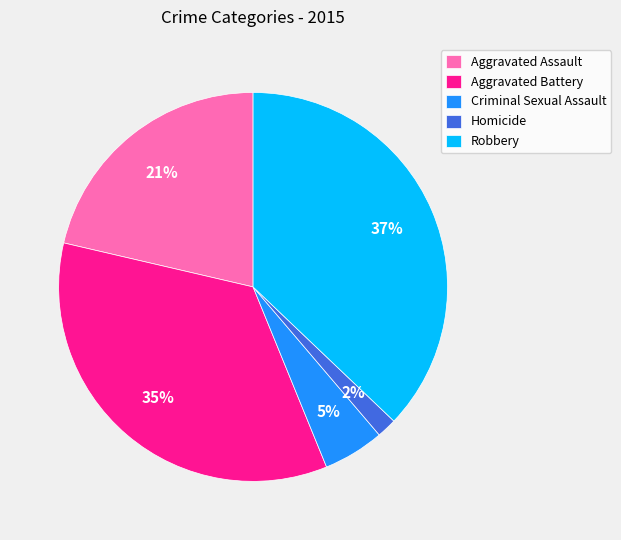

The Aggravated Battery slice represents 27% of the pie. True or false?

False